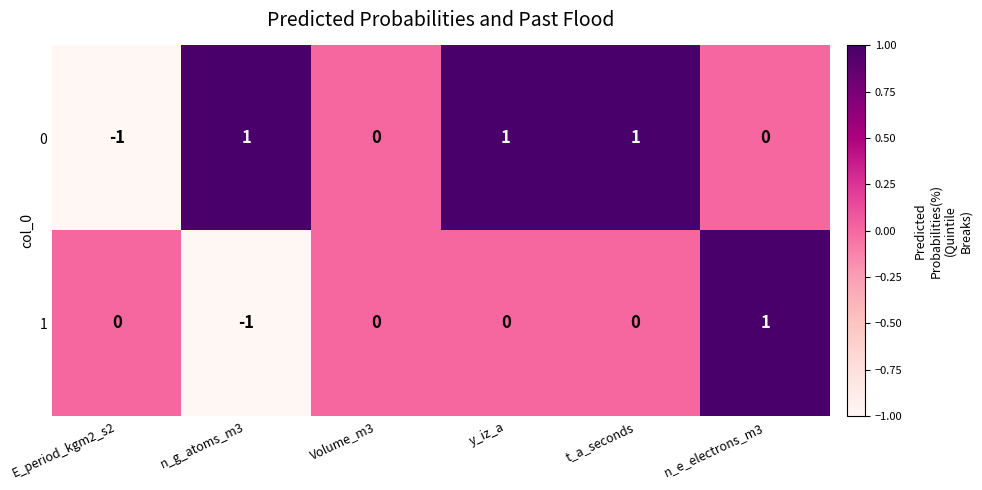

How many data points does each series have?

6